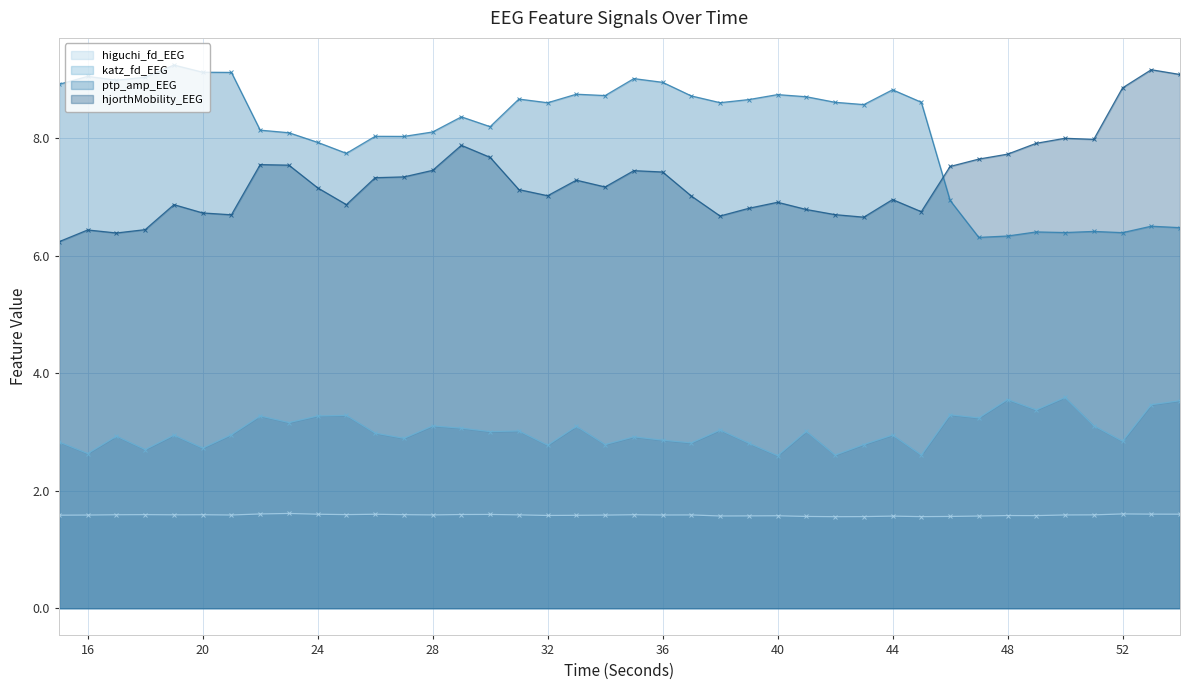

How many lines are shown in the chart?

4